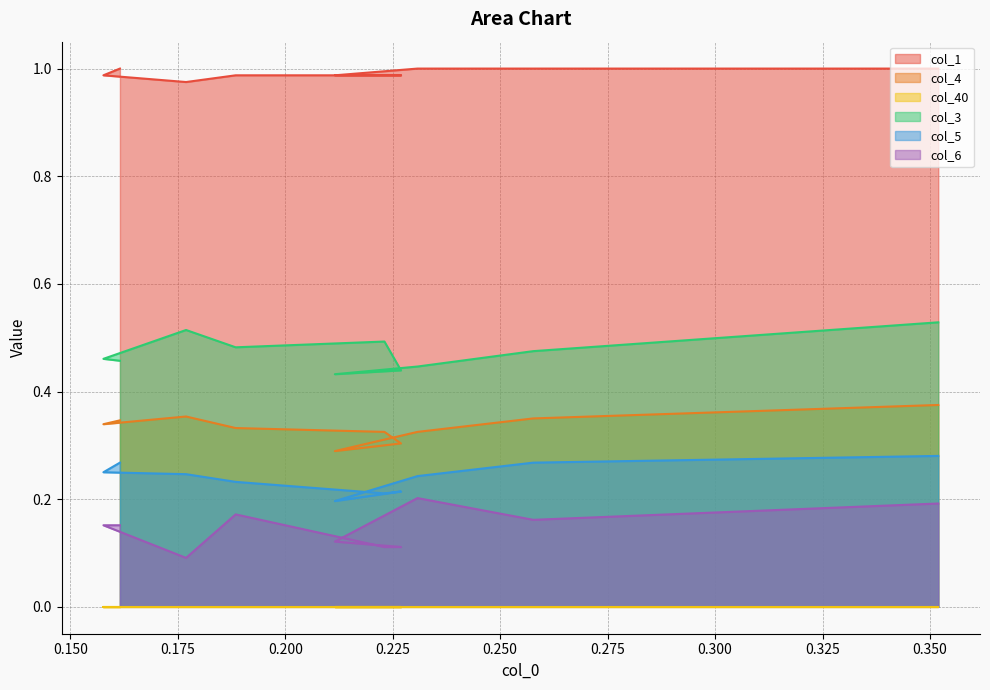

Which series has the largest total across all categories?

col_1